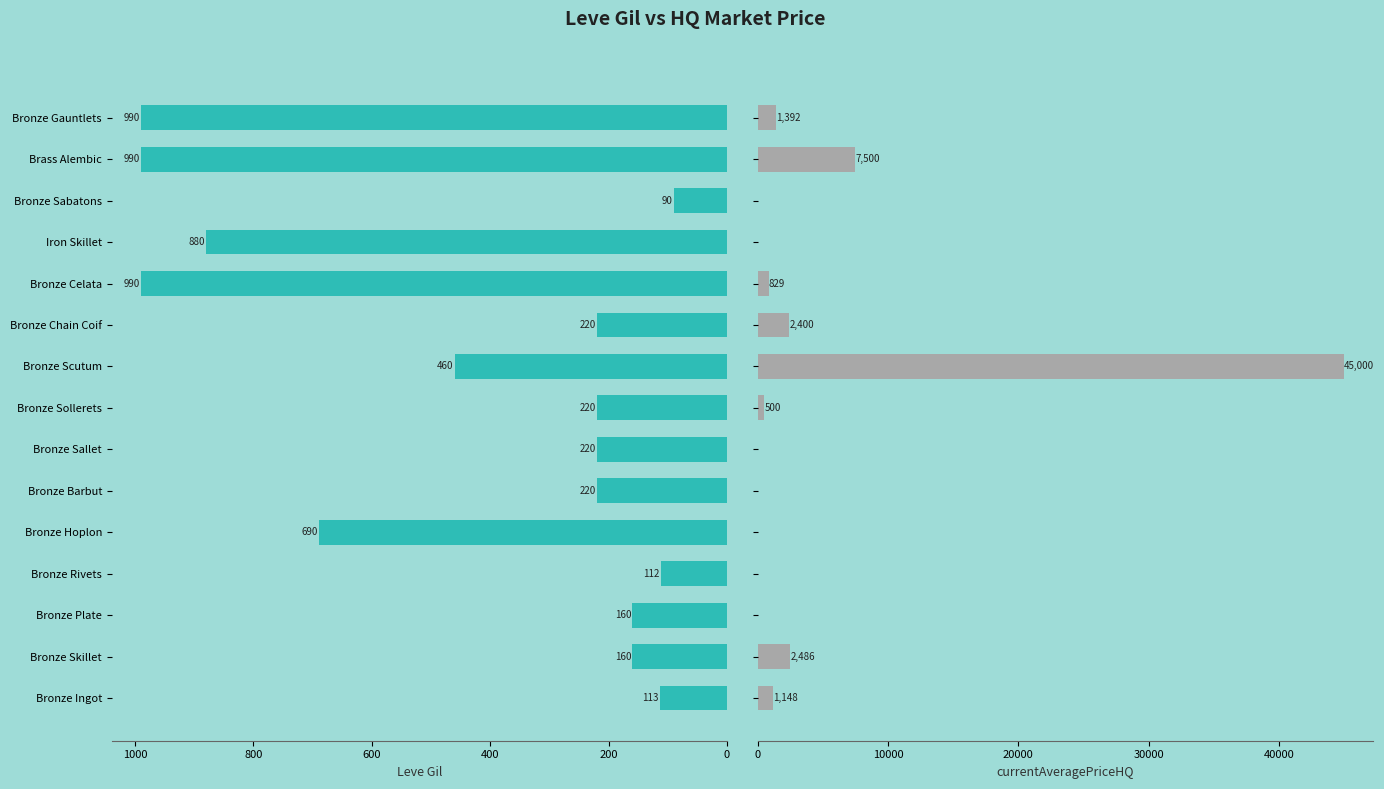

The currentAveragePriceHQ series shows 0 at Bronze Rivets. True or false?

True